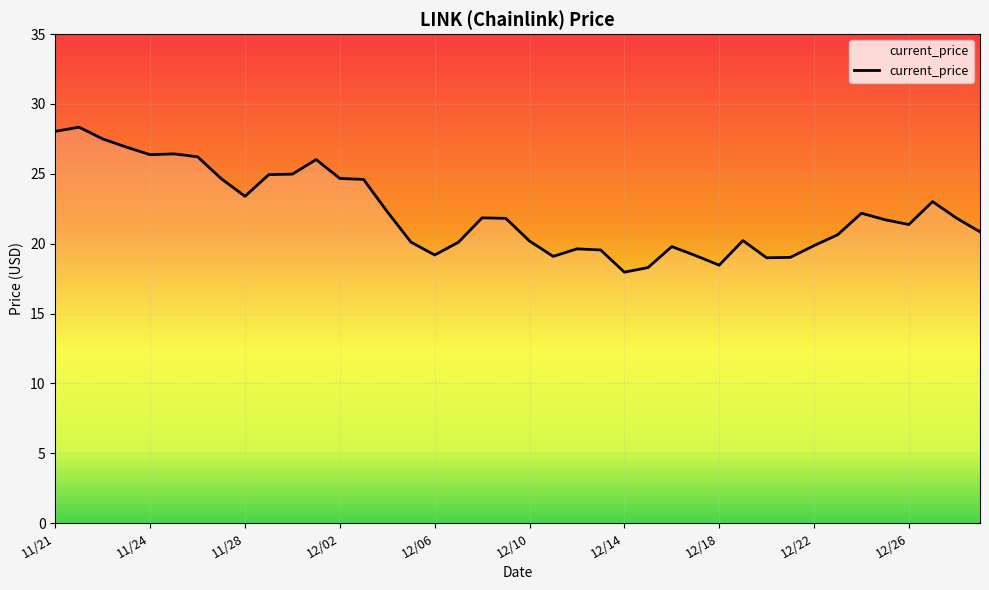

What is the difference between the maximum and minimum values?

10.4